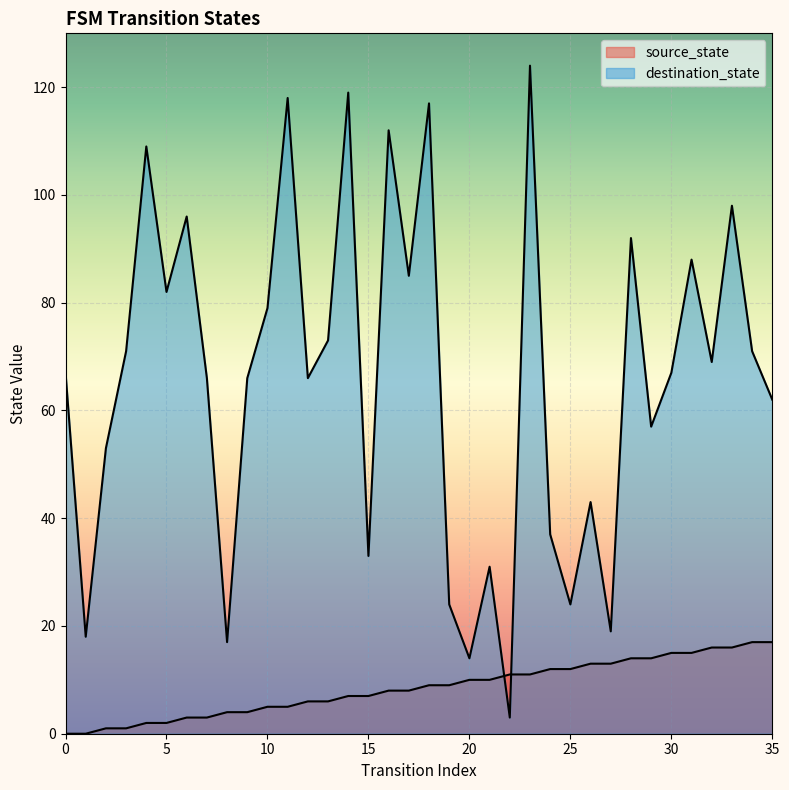

Rank the series at 14 from lowest to highest value.

source_state, destination_state